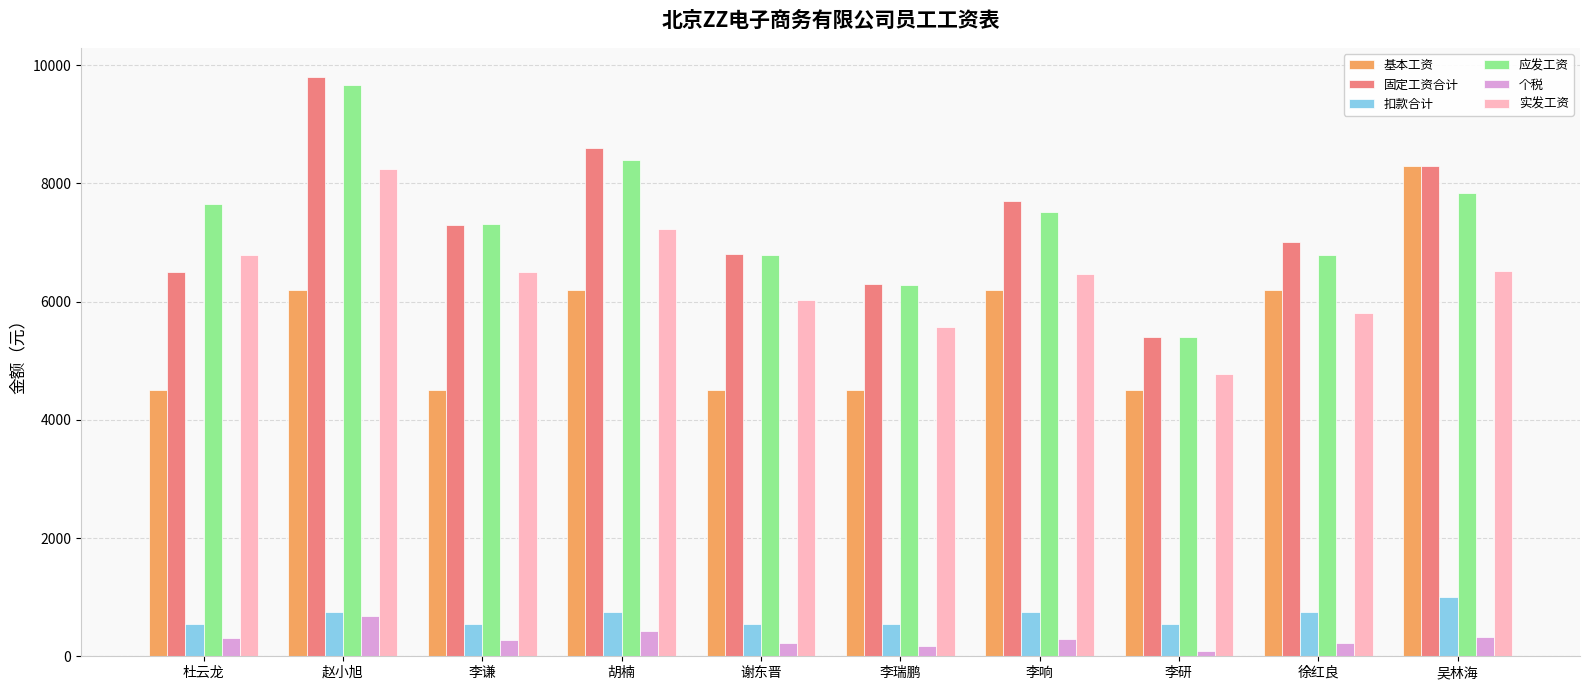

How many series are shown in this chart?

6